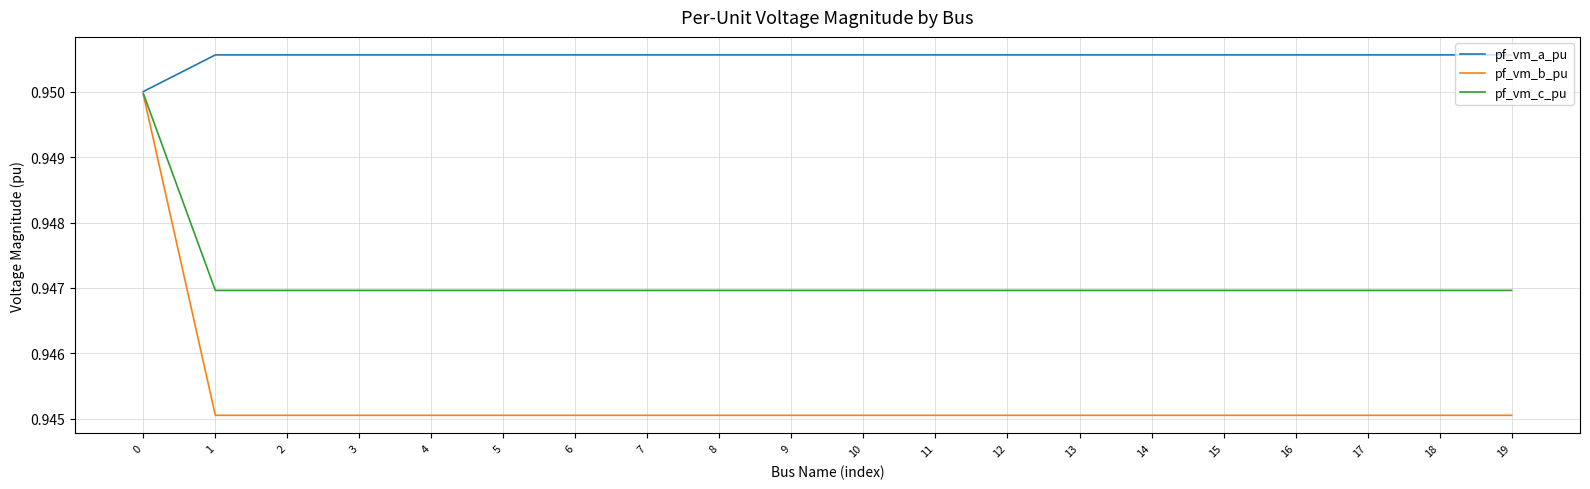

The value of pf_vm_a_pu at 0 is 1.5. True or false?

False